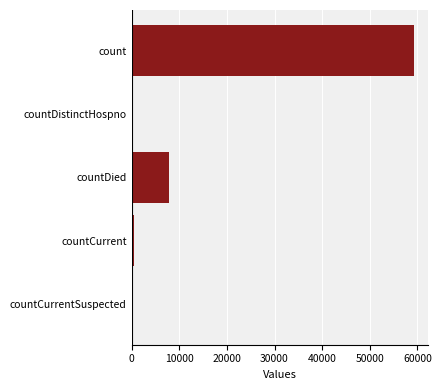

Reading top to bottom, transcribe all the data shown in this chart.

count=59325	countDistinctHospno=0	countDied=7865	countCurrent=472	countCurrentSuspected=0